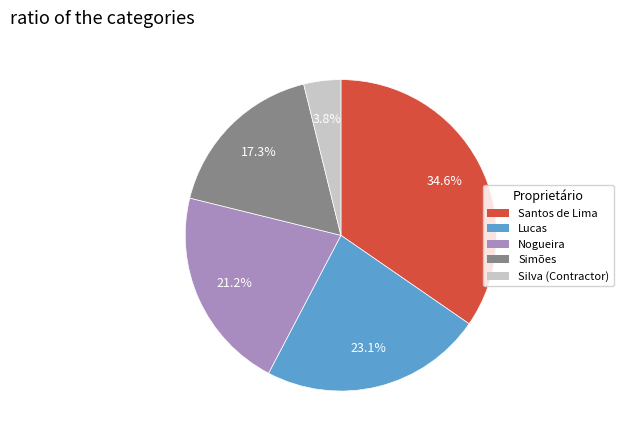

Is there a majority slice in this chart?

No